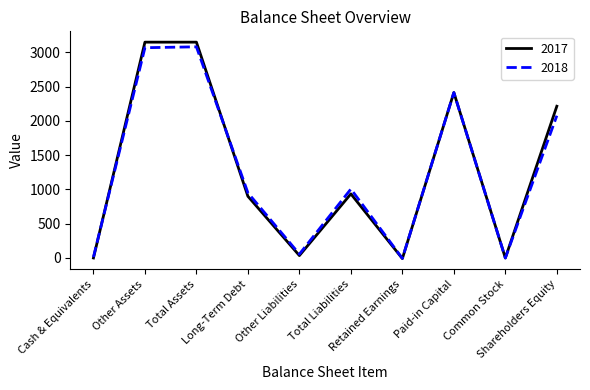

Is the value of 2017 at Total Assets greater than the value of 2018 at Retained Earnings?

Yes